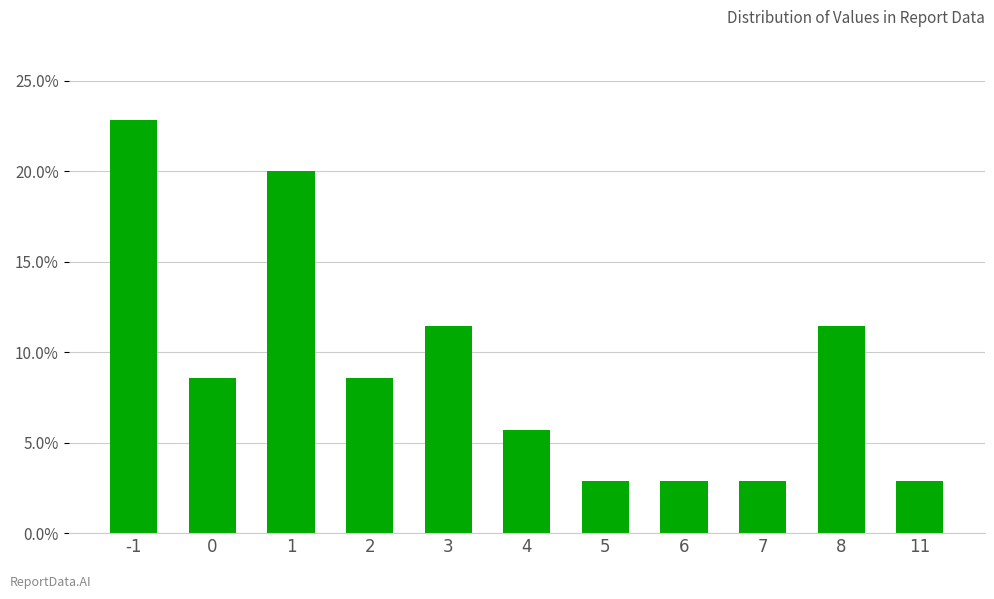

Which category has the lowest value across all series?

5